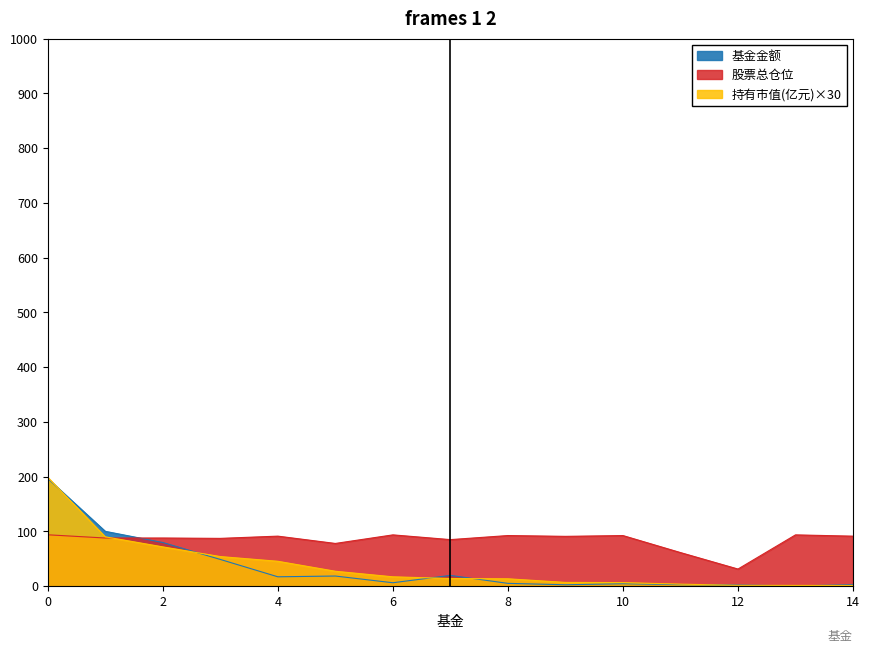

What is the average value of the 股票总仓位 series?

84.0